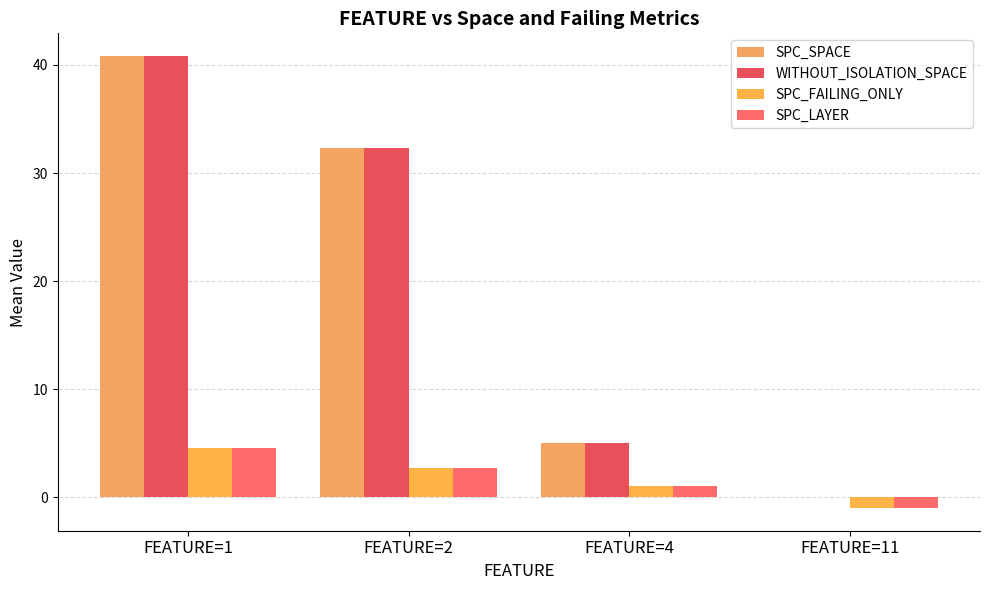

How many data points in SPC_SPACE are above 32?

2